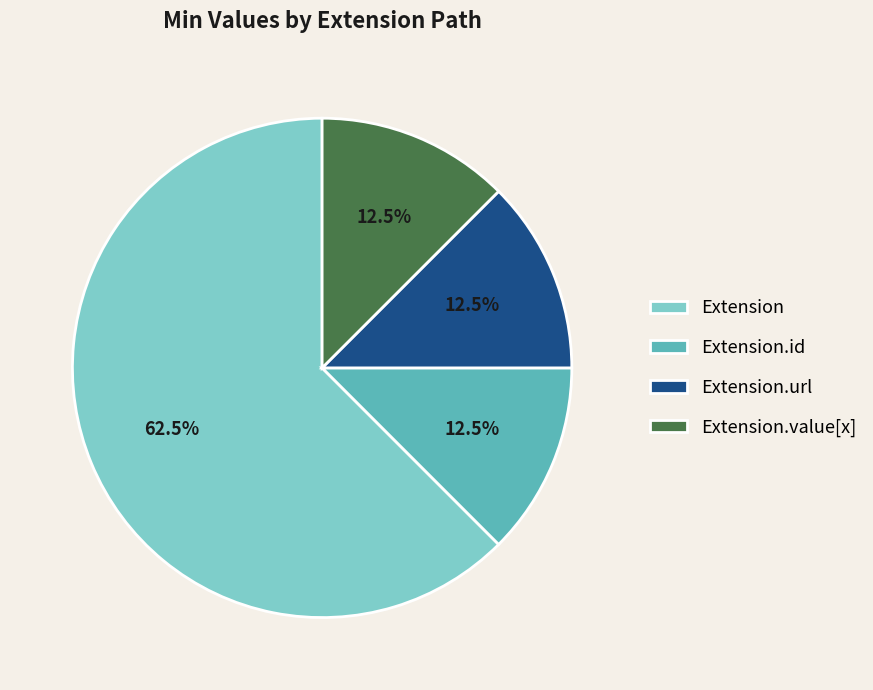

To the nearest percent, what is the combined percentage of Extension.url and Extension?

75%